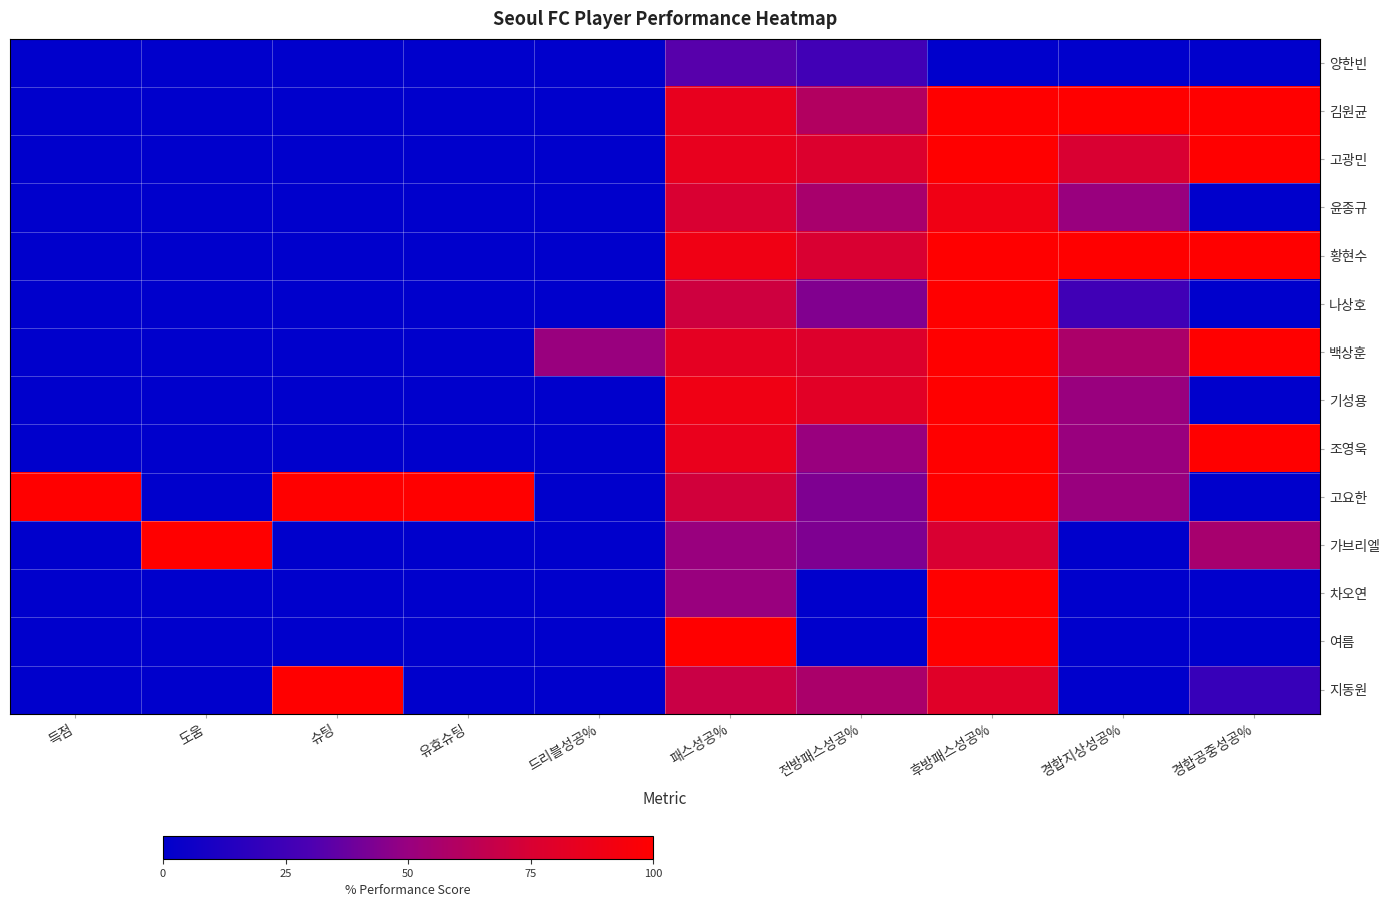

Reading right to left, extract all data points from this chart.

양한빈: 경합공중성공%=0.0	경합지상성공%=0.0	후방패스성공%=0.0	전방패스성공%=26.0	패스성공%=33.0	드리블성공%=0.0	유효슈팅=0.0	슈팅=0.0	도움=0.0	득점=0.0
김원균: 경합공중성공%=100.0	경합지상성공%=100.0	후방패스성공%=100.0	전방패스성공%=60.0	패스성공%=85.0	드리블성공%=0.0	유효슈팅=0.0	슈팅=0.0	도움=0.0	득점=0.0
고광민: 경합공중성공%=100.0	경합지상성공%=75.0	후방패스성공%=100.0	전방패스성공%=77.0	패스성공%=85.0	드리블성공%=0.0	유효슈팅=0.0	슈팅=0.0	도움=0.0	득점=0.0
윤종규: 경합공중성공%=0.0	경합지상성공%=50.0	후방패스성공%=90.0	전방패스성공%=56.0	패스성공%=75.0	드리블성공%=0.0	유효슈팅=0.0	슈팅=0.0	도움=0.0	득점=0.0
황현수: 경합공중성공%=100.0	경합지상성공%=100.0	후방패스성공%=100.0	전방패스성공%=75.0	패스성공%=90.0	드리블성공%=0.0	유효슈팅=0.0	슈팅=0.0	도움=0.0	득점=0.0
나상호: 경합공중성공%=0.0	경합지상성공%=25.0	후방패스성공%=100.0	전방패스성공%=44.0	패스성공%=71.0	드리블성공%=0.0	유효슈팅=0.0	슈팅=0.0	도움=0.0	득점=0.0
백상훈: 경합공중성공%=100.0	경합지상성공%=57.1	후방패스성공%=100.0	전방패스성공%=78.0	패스성공%=83.0	드리블성공%=50.0	유효슈팅=0.0	슈팅=0.0	도움=0.0	득점=0.0
기성용: 경합공중성공%=0.0	경합지상성공%=50.0	후방패스성공%=100.0	전방패스성공%=81.0	패스성공%=90.0	드리블성공%=0.0	유효슈팅=0.0	슈팅=0.0	도움=0.0	득점=0.0
조영욱: 경합공중성공%=100.0	경합지상성공%=50.0	후방패스성공%=100.0	전방패스성공%=50.0	패스성공%=86.0	드리블성공%=0.0	유효슈팅=0.0	슈팅=0.0	도움=0.0	득점=0.0
고요한: 경합공중성공%=0.0	경합지상성공%=50.0	후방패스성공%=100.0	전방패스성공%=43.0	패스성공%=72.0	드리블성공%=0.0	유효슈팅=100.0	슈팅=100.0	도움=0.0	득점=100.0
가브리엘: 경합공중성공%=55.6	경합지상성공%=0.0	후방패스성공%=75.0	전방패스성공%=43.0	패스성공%=50.0	드리블성공%=0.0	유효슈팅=0.0	슈팅=0.0	도움=100.0	득점=0.0
차오연: 경합공중성공%=0.0	경합지상성공%=0.0	후방패스성공%=100.0	전방패스성공%=0.0	패스성공%=50.0	드리블성공%=0.0	유효슈팅=0.0	슈팅=0.0	도움=0.0	득점=0.0
여름: 경합공중성공%=0.0	경합지상성공%=0.0	후방패스성공%=100.0	전방패스성공%=0.0	패스성공%=100.0	드리블성공%=0.0	유효슈팅=0.0	슈팅=0.0	도움=0.0	득점=0.0
지동원: 경합공중성공%=22.2	경합지상성공%=0.0	후방패스성공%=80.0	전방패스성공%=57.0	패스성공%=69.0	드리블성공%=0.0	유효슈팅=0.0	슈팅=100.0	도움=0.0	득점=0.0